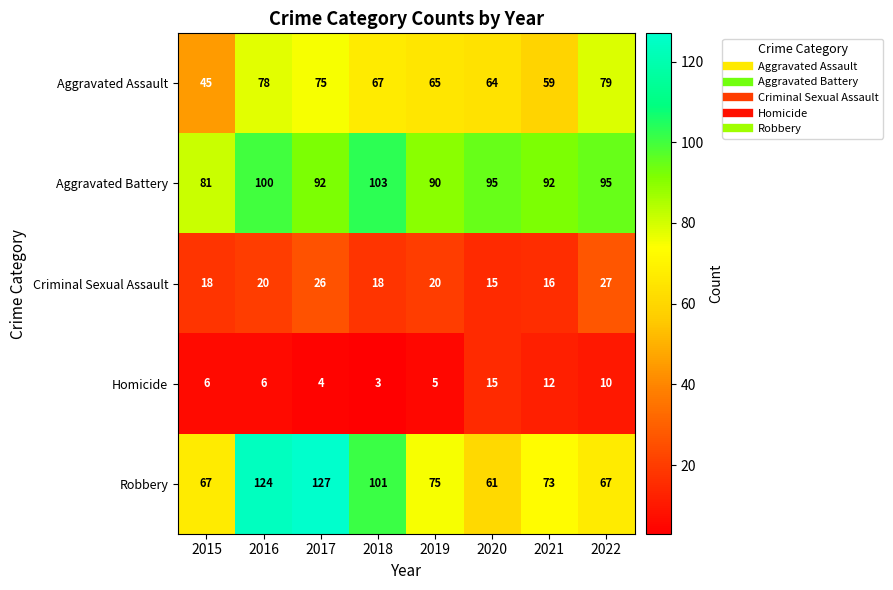

Between 2016 and 2019, which series saw the biggest shift?

Robbery